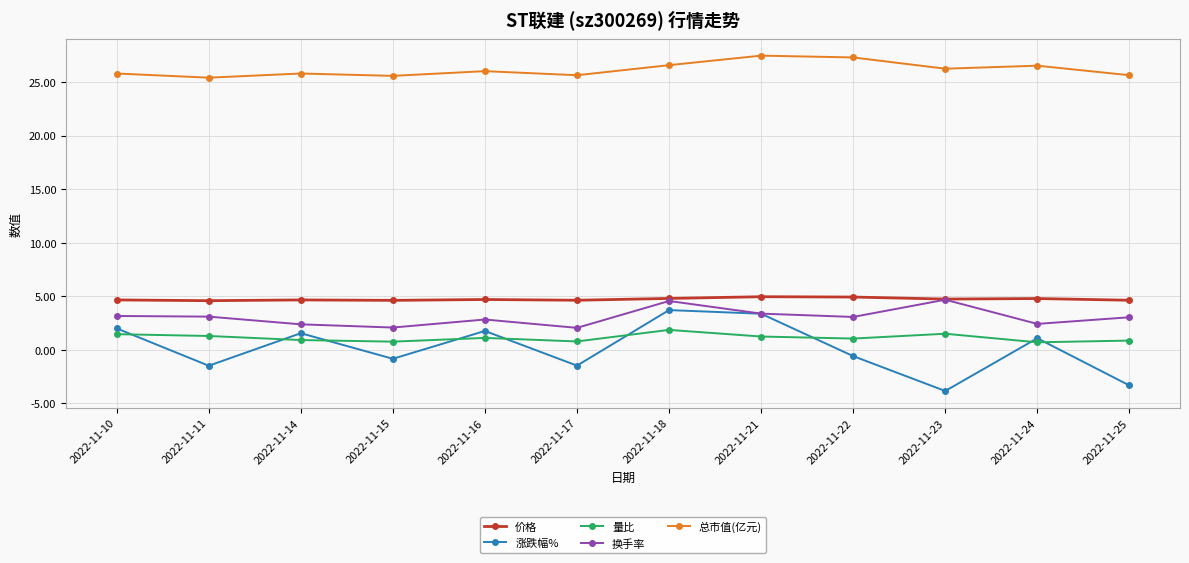

The value of 涨跌幅% at 2022-11-24 is 1.1. True or false?

True